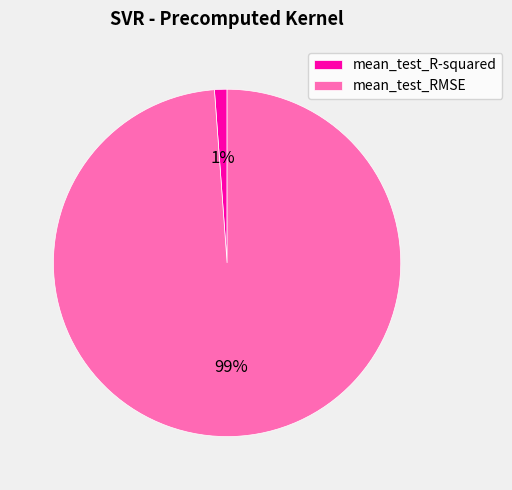

Count the number of slices in the pie.

2